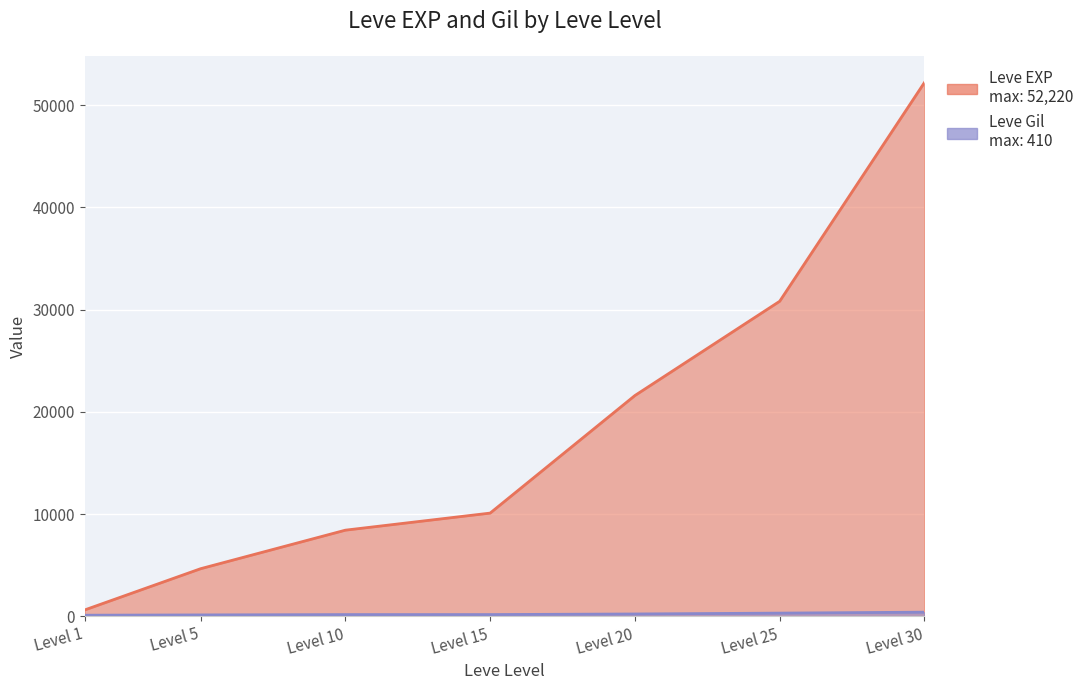

True or false: Leve EXP and Leve Gil cross at least once.

False